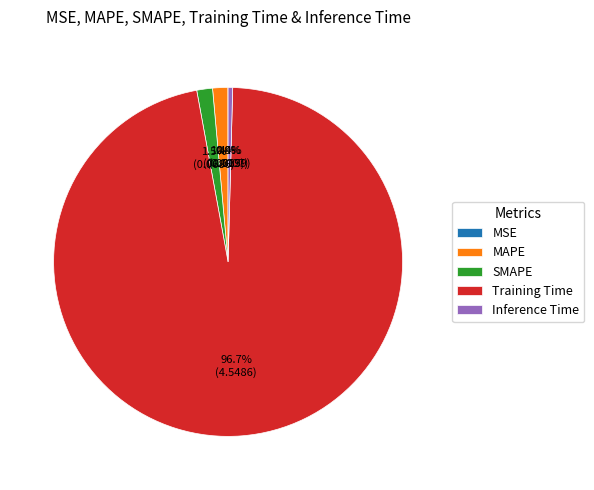

The SMAPE slice represents 15% of the pie. True or false?

False